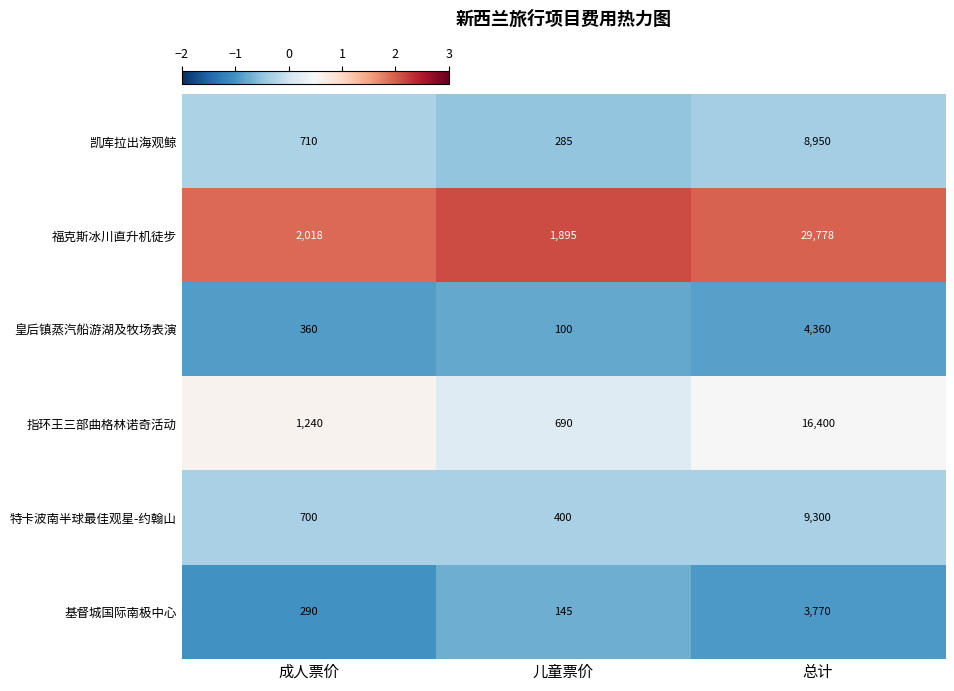

What is the average value of the 皇后镇蒸汽船游湖及牧场表演 series?

1607